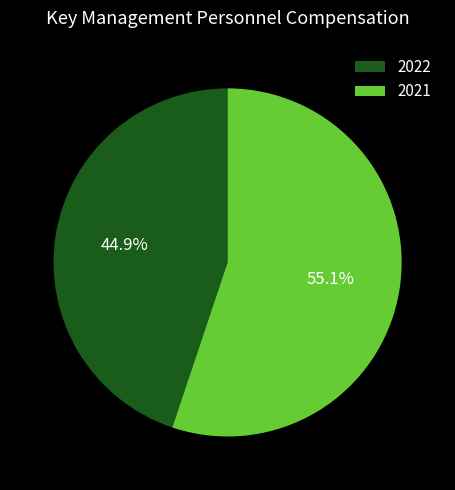

What percentage is NOT represented by 2021?

44.9%